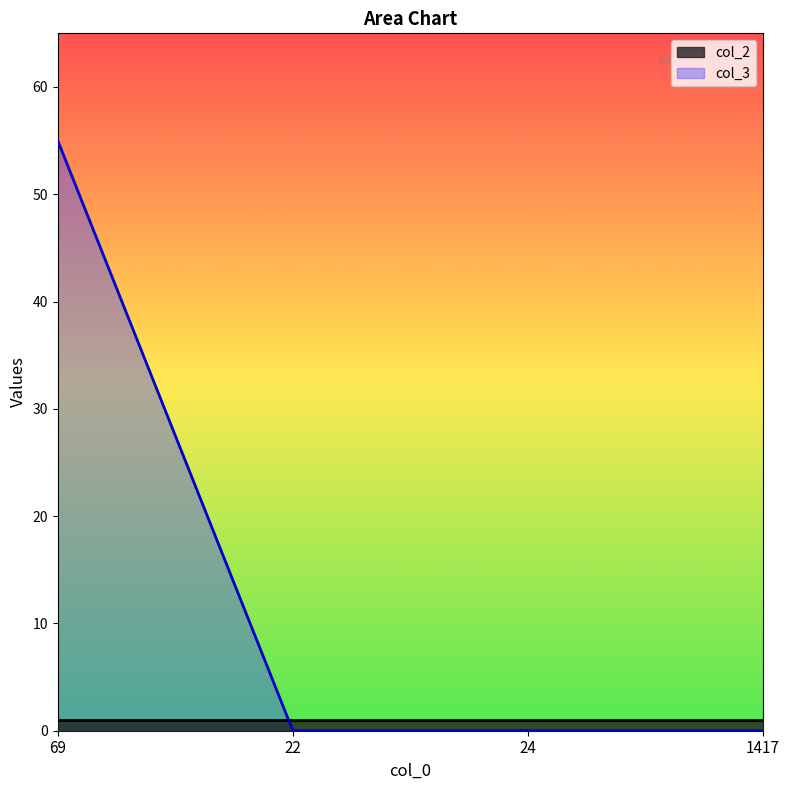

How many categories are shown in the chart?

4